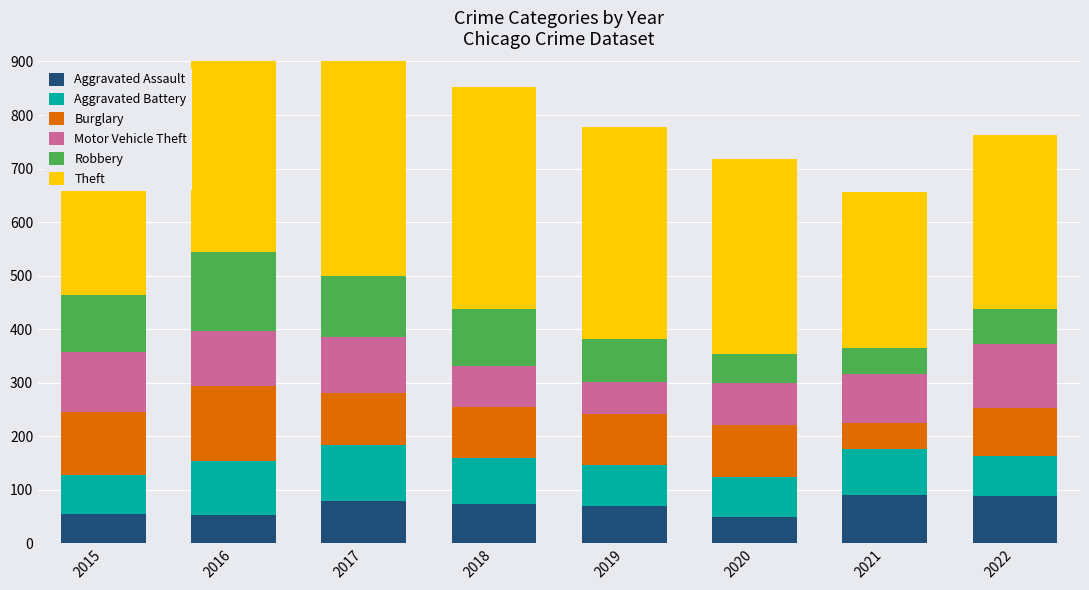

Is the value of Aggravated Assault at 2017 greater than the value of Robbery at 2017?

No